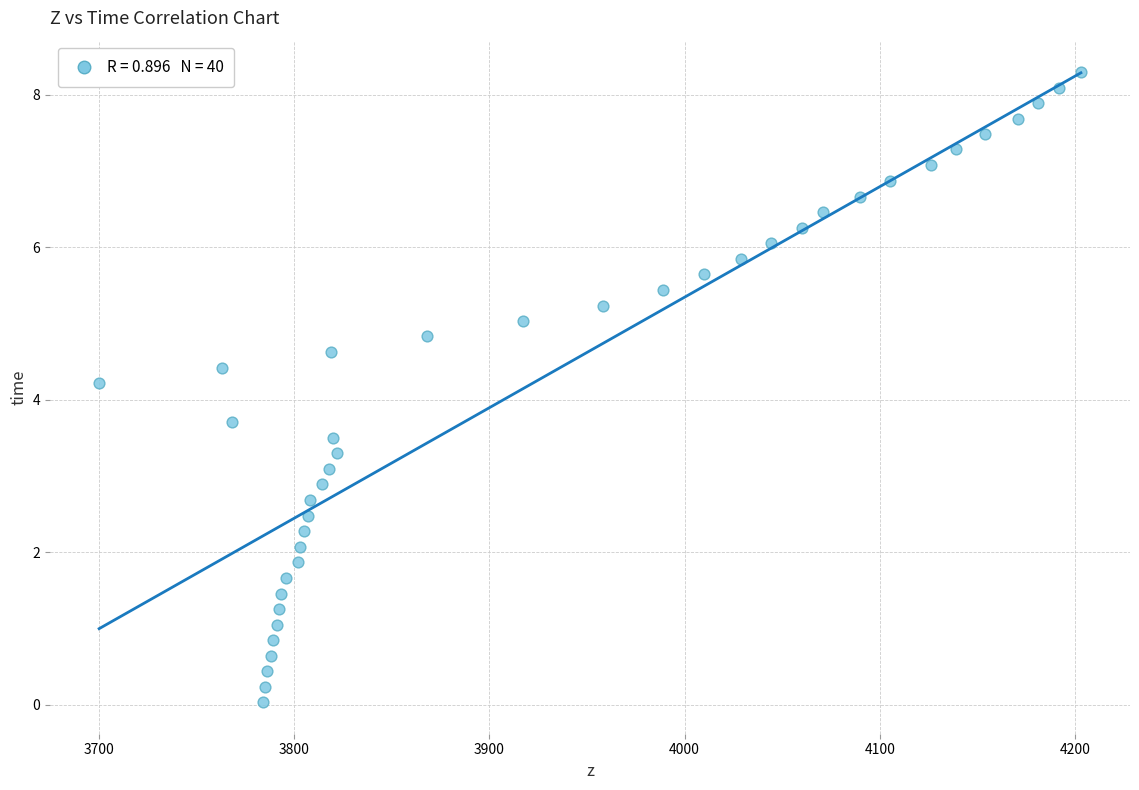

What is the range of X values (max minus min)?

503.0